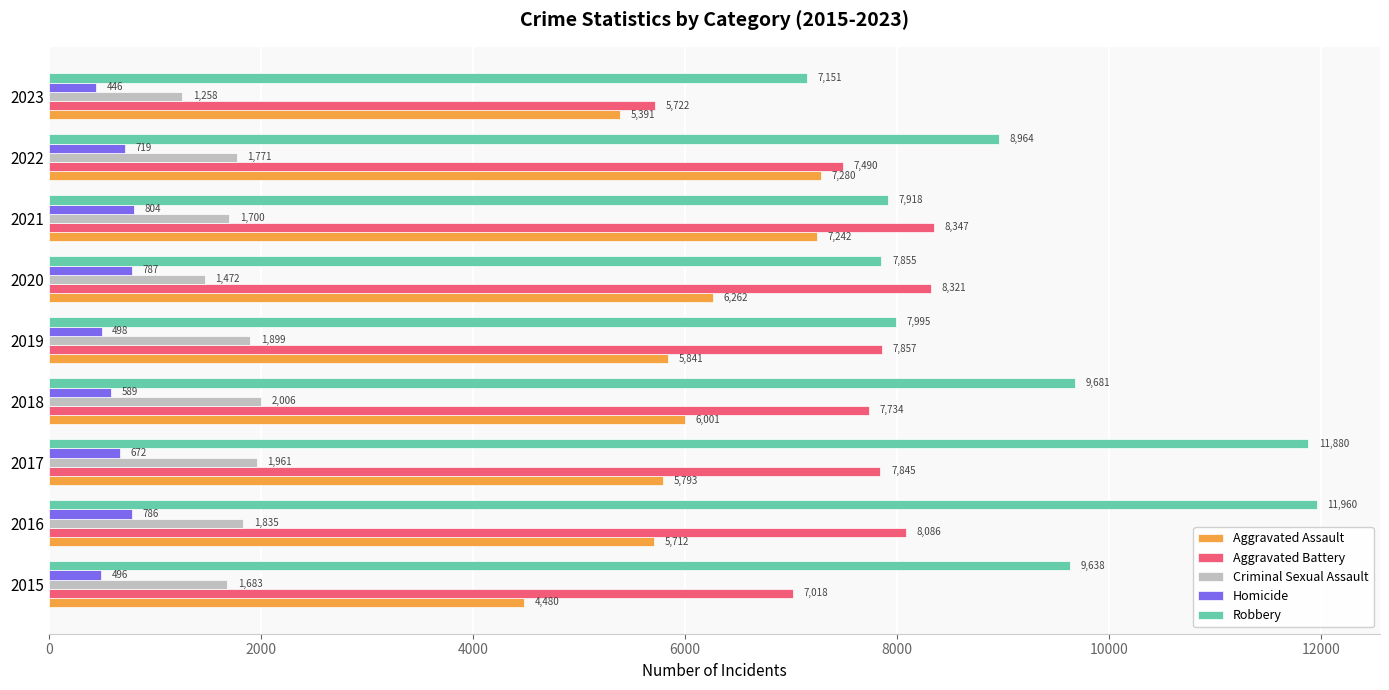

The Robbery series shows 7863 at 2017. True or false?

False